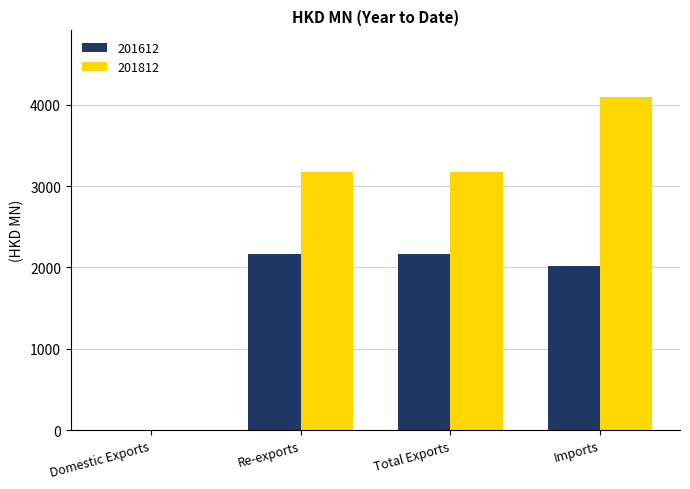

Are the bars grouped side by side (vs. stacked)?

Yes